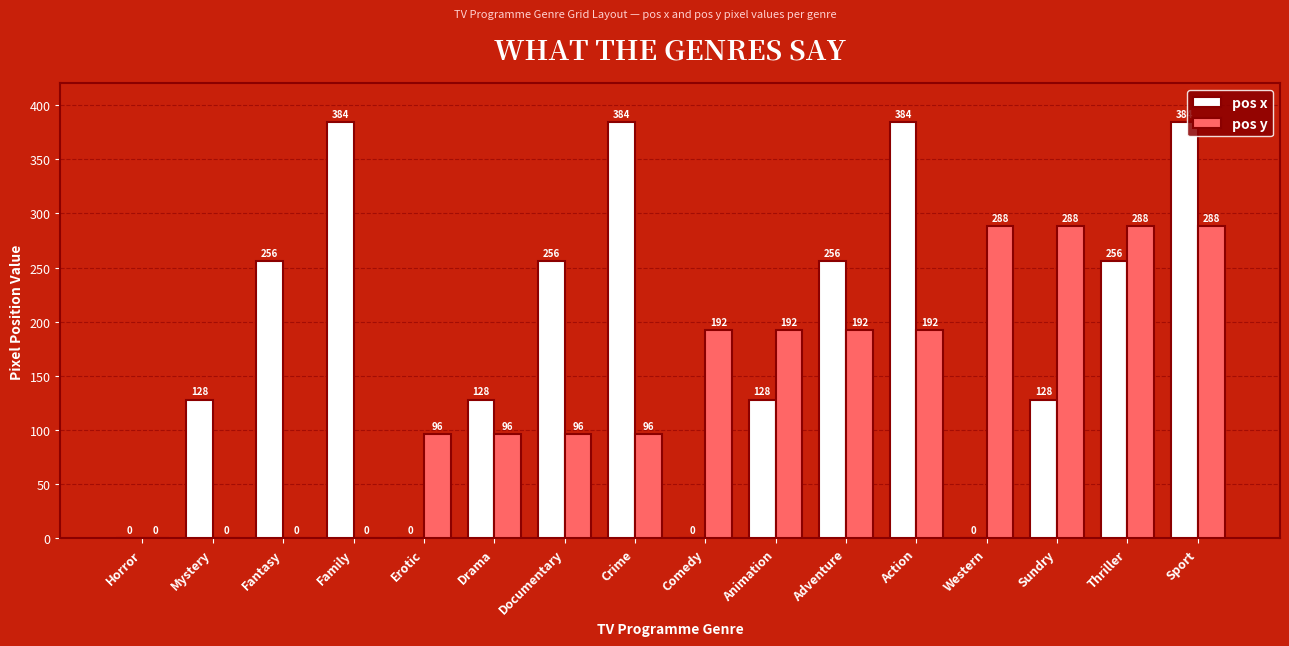

Reading left to right, extract all data points from this chart.

pos x: Horror=0	Mystery=128	Fantasy=256	Family=384	Erotic=0	Drama=128	Documentary=256	Crime=384	Comedy=0	Animation=128	Adventure=256	Action=384	Western=0	Sundry=128	Thriller=256	Sport=384
pos y: Horror=0	Mystery=0	Fantasy=0	Family=0	Erotic=96	Drama=96	Documentary=96	Crime=96	Comedy=192	Animation=192	Adventure=192	Action=192	Western=288	Sundry=288	Thriller=288	Sport=288